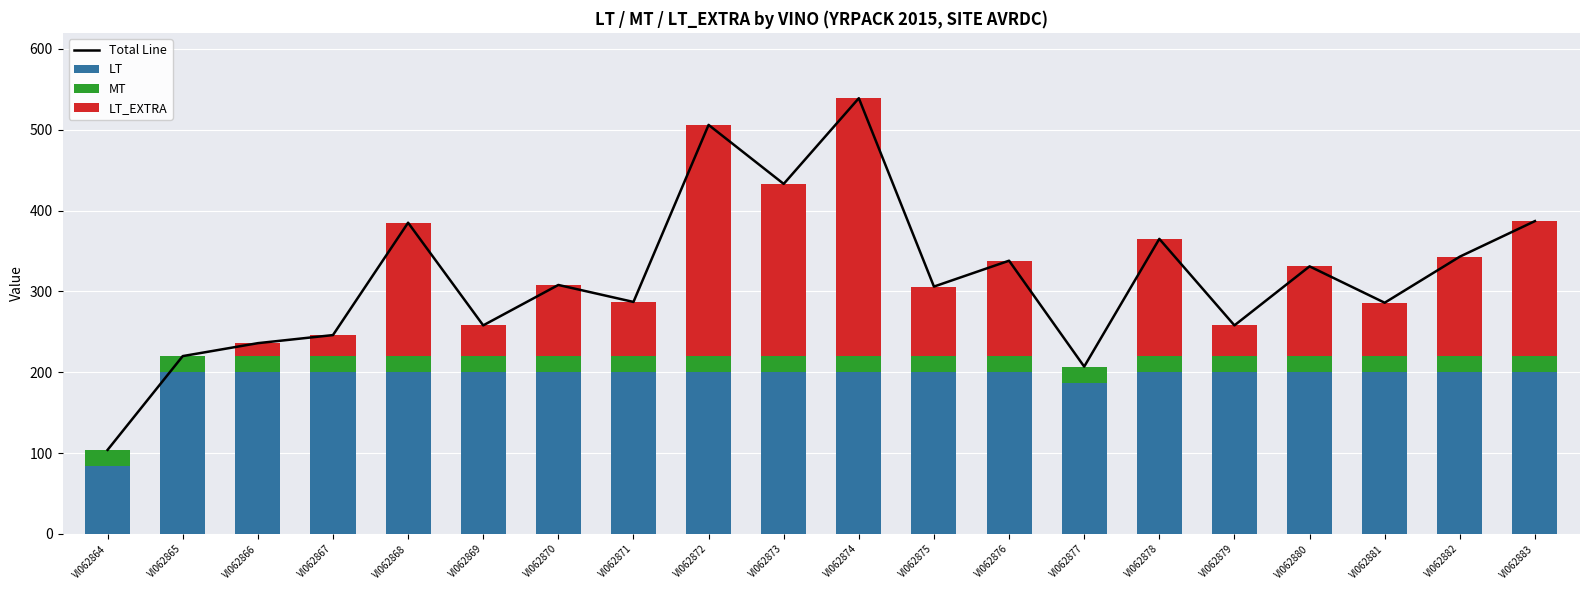

Rank the series at VI062872 from lowest to highest value.

MT, LT, LT_EXTRA, Total Line